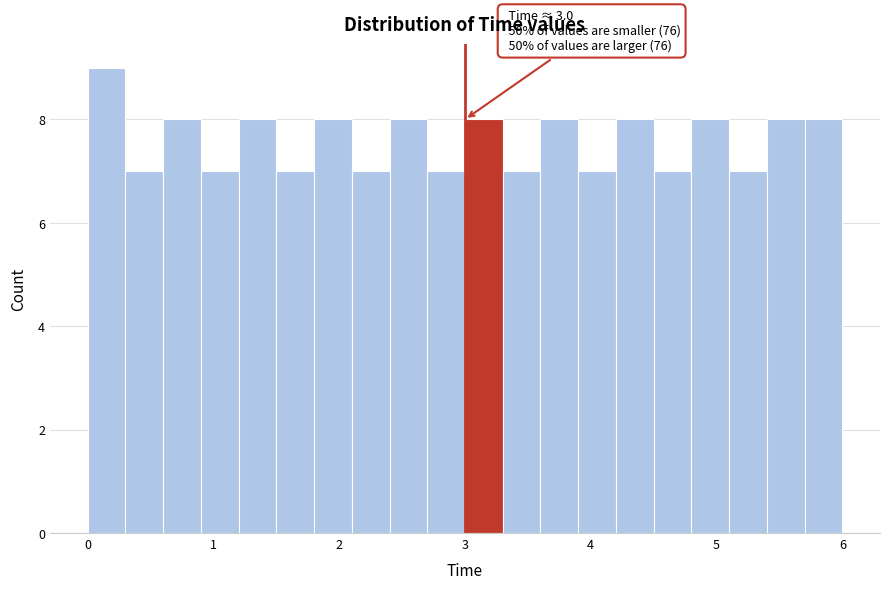

Read against the x-axis, roughly where is the centre of the tallest bar?

0.2